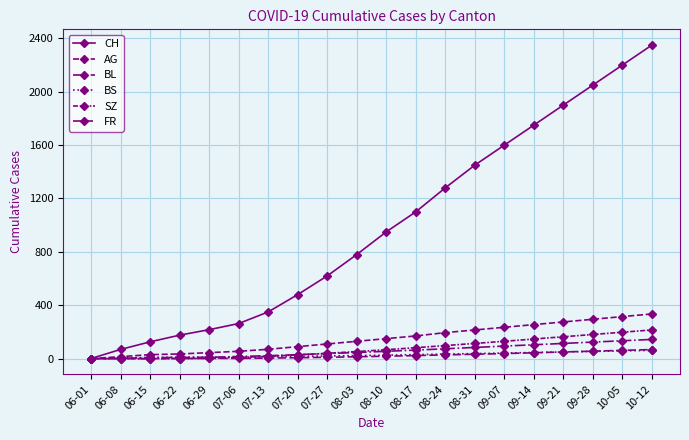

How many lines are shown in the chart?

6